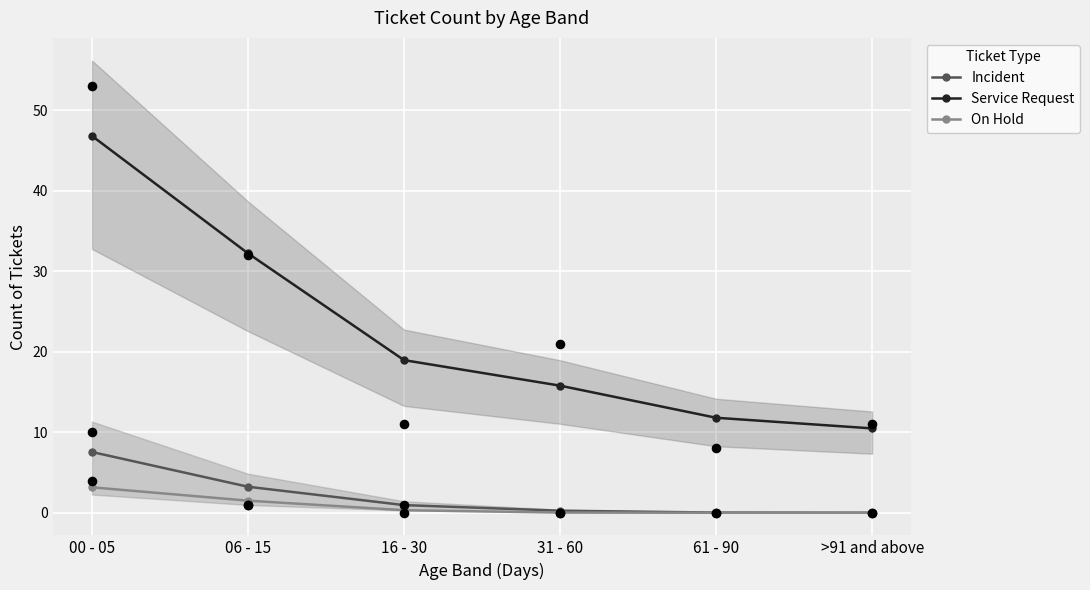

Which series has the largest total across all categories?

Service Request